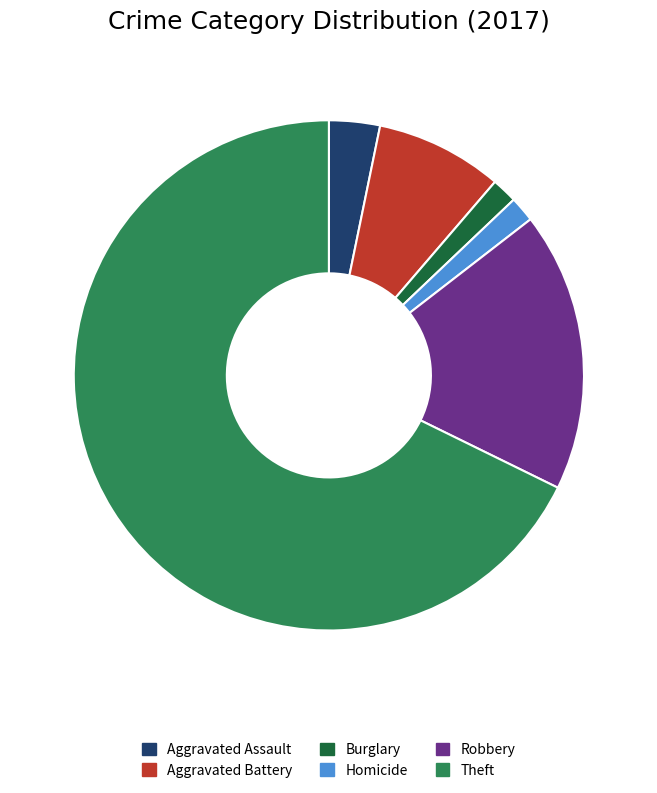

Does Theft account for over 50% of the chart?

Yes